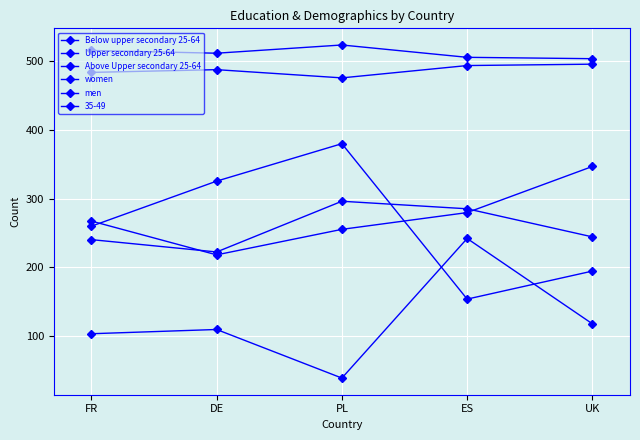

Where does the men series first go above 488?

ES